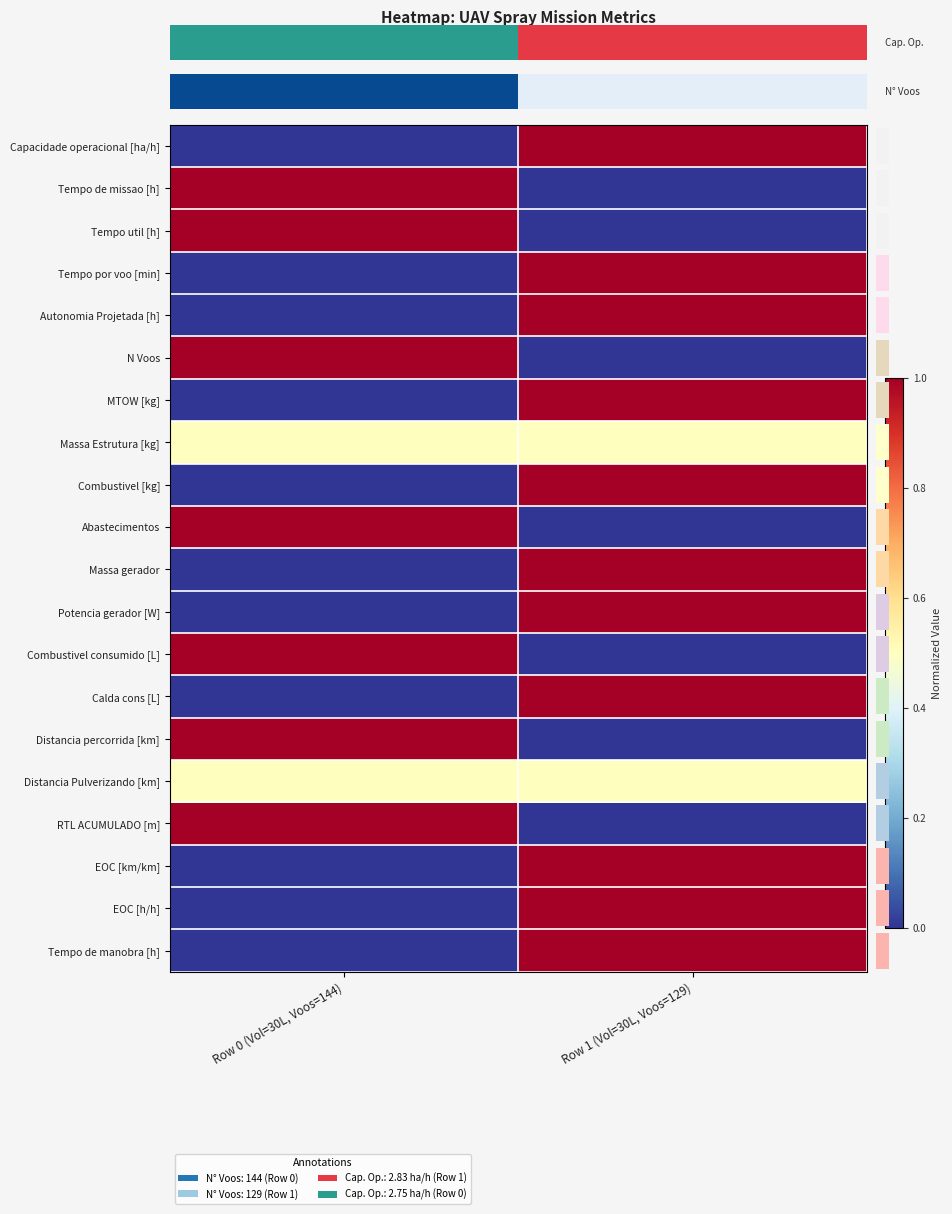

List the labels in order of Tempo de missao [h] value, smallest first.

Row 1 (Vol=30L, Voos=129), Row 0 (Vol=30L, Voos=144)